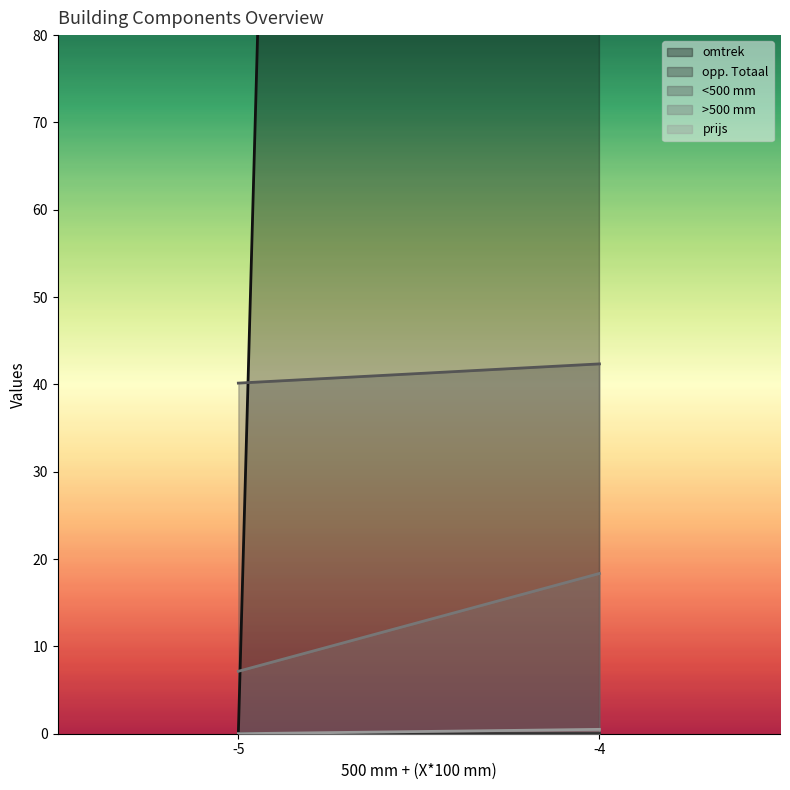

True or false: opp. Totaal has more than 0 points higher than both neighbors.

True